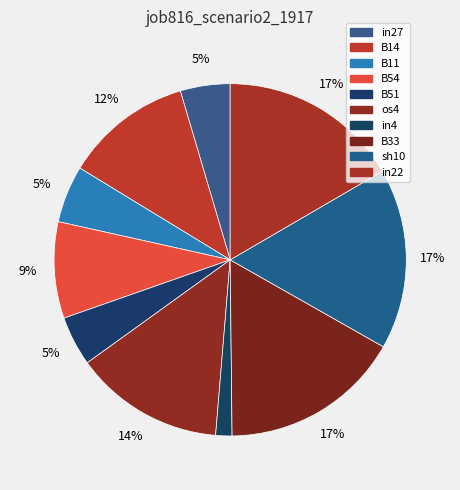

To the nearest percent, what is the combined percentage of B11 and os4?

19%